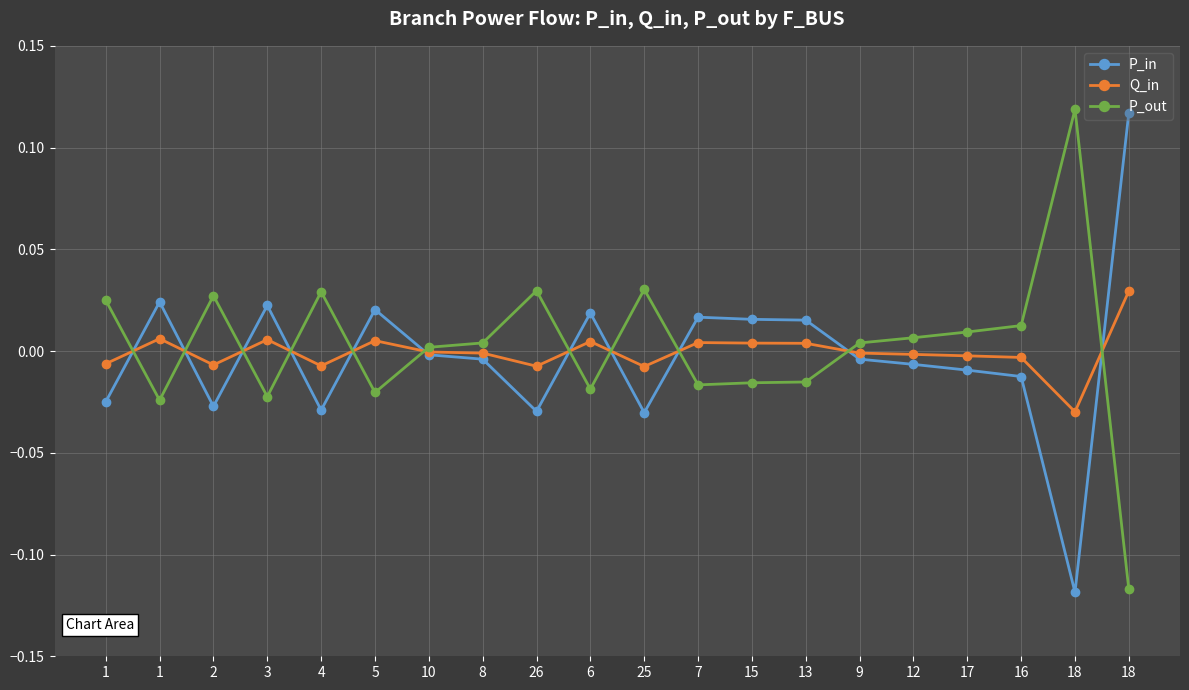

How many series are shown in this chart?

3